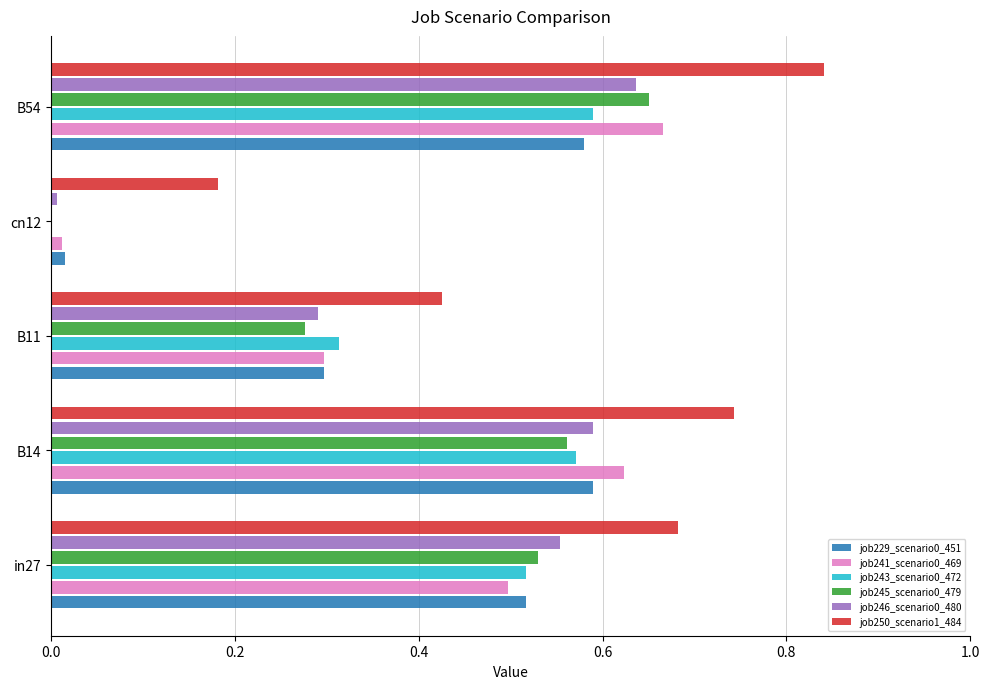

At which category does the chart reach its peak across all series?

B54